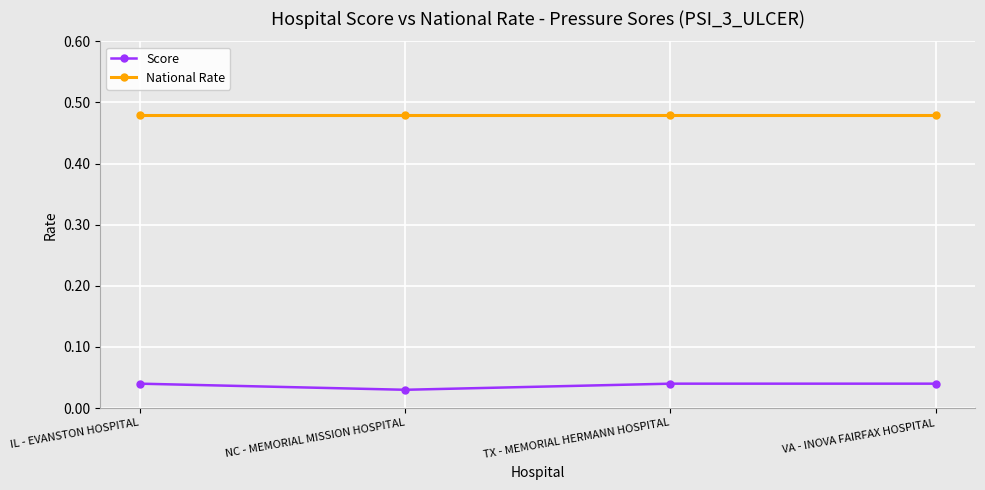

Is it true that Score equals 0.1 at IL - EVANSTON HOSPITAL?

False